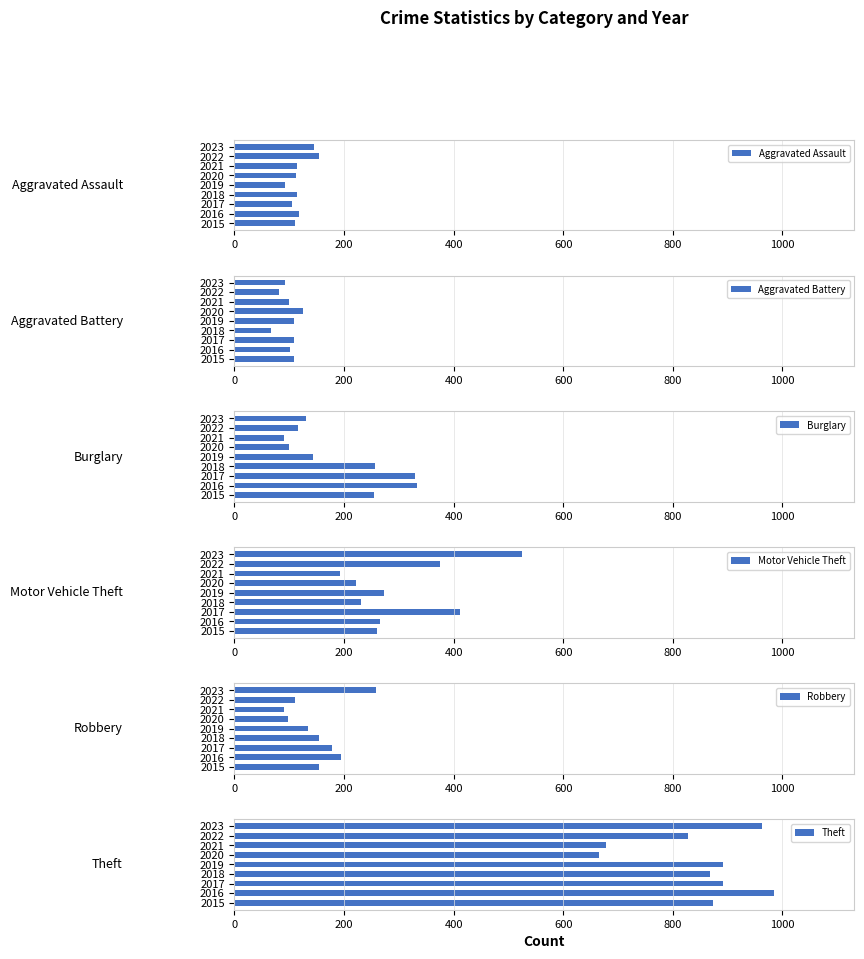

The value of Motor Vehicle Theft at 2023 is 708. True or false?

False